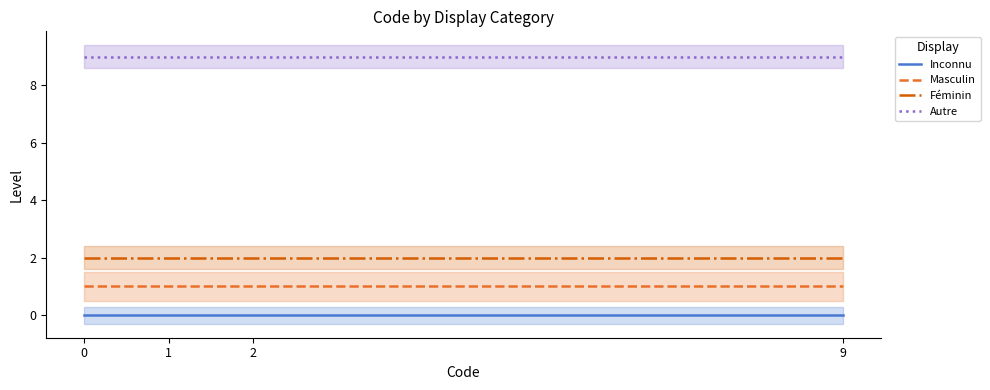

What is the sum of all Masculin values?

4